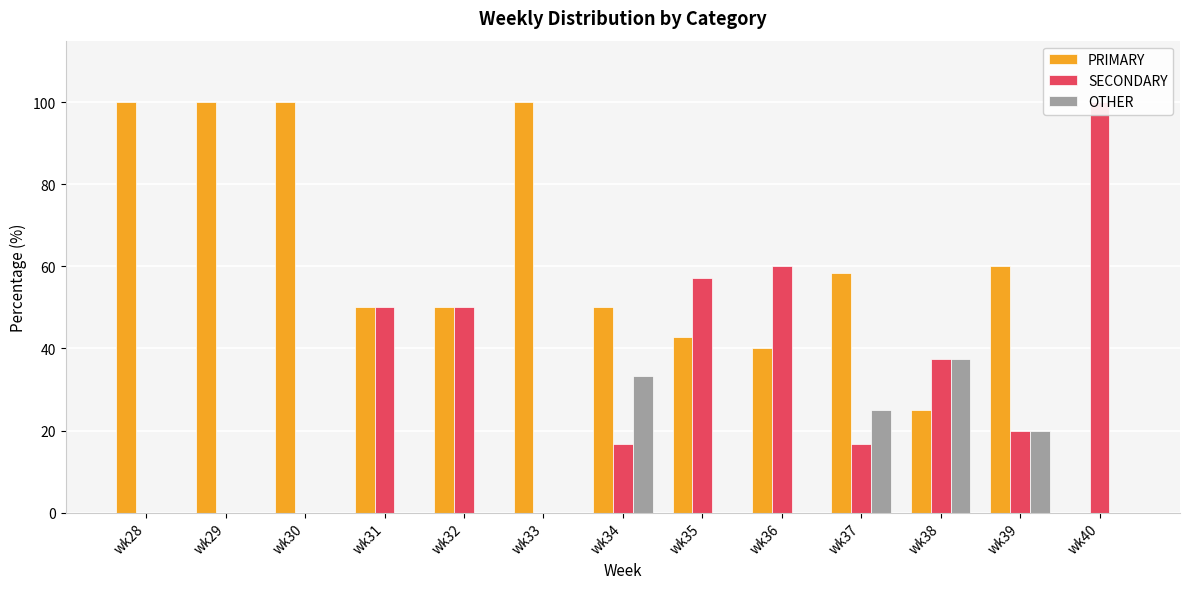

Rank the series at wk30 from lowest to highest value.

SECONDARY, OTHER, PRIMARY